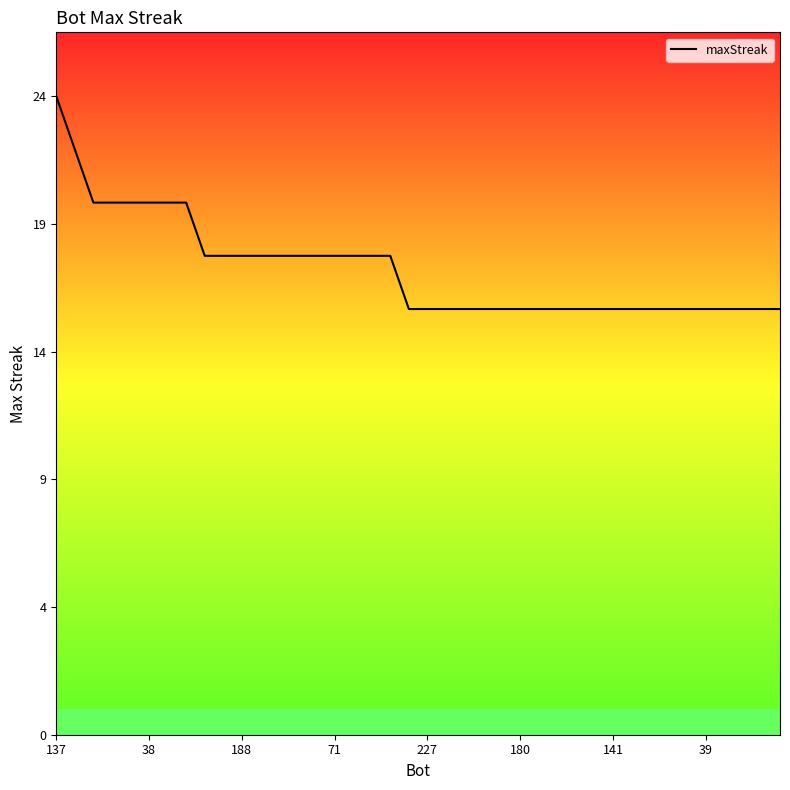

Approximately how many times larger is the value at 9 compared to 24?

1.1